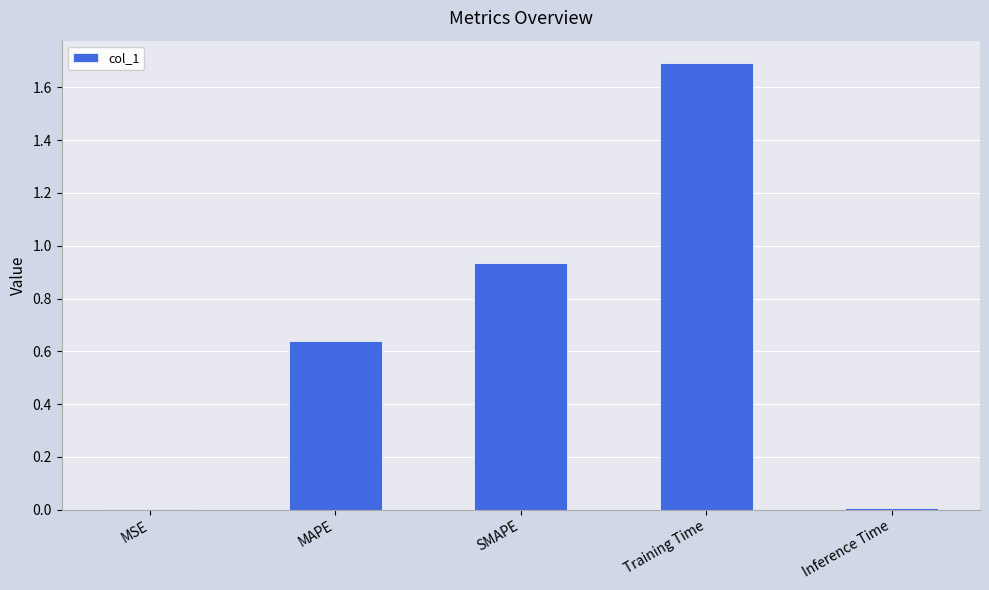

Which category has the highest value across all series?

Training Time